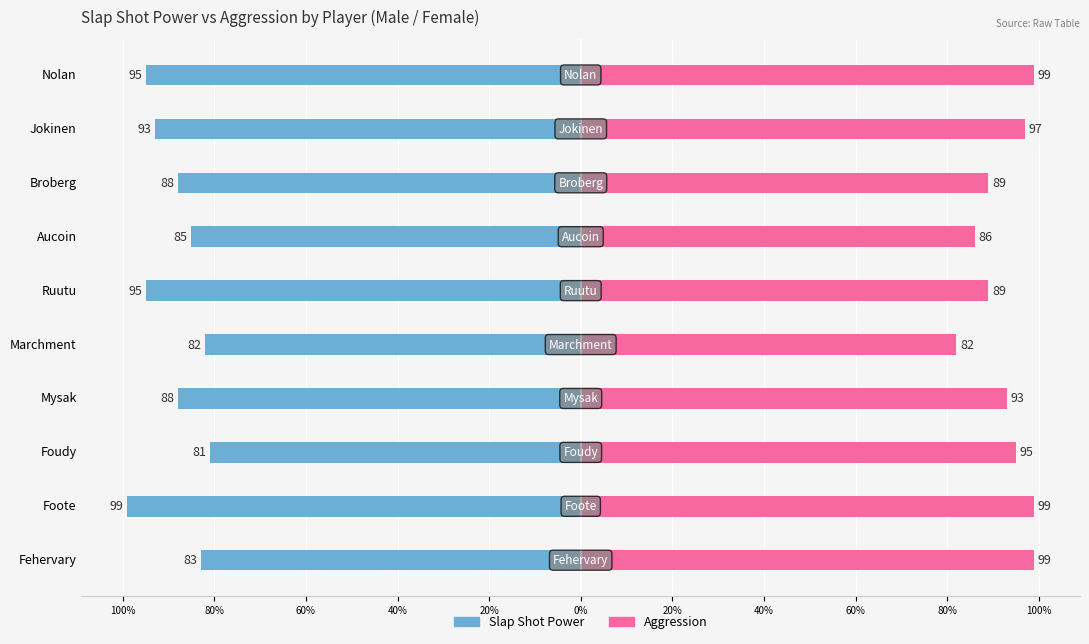

What value does the Male series have at Mysak?

-88